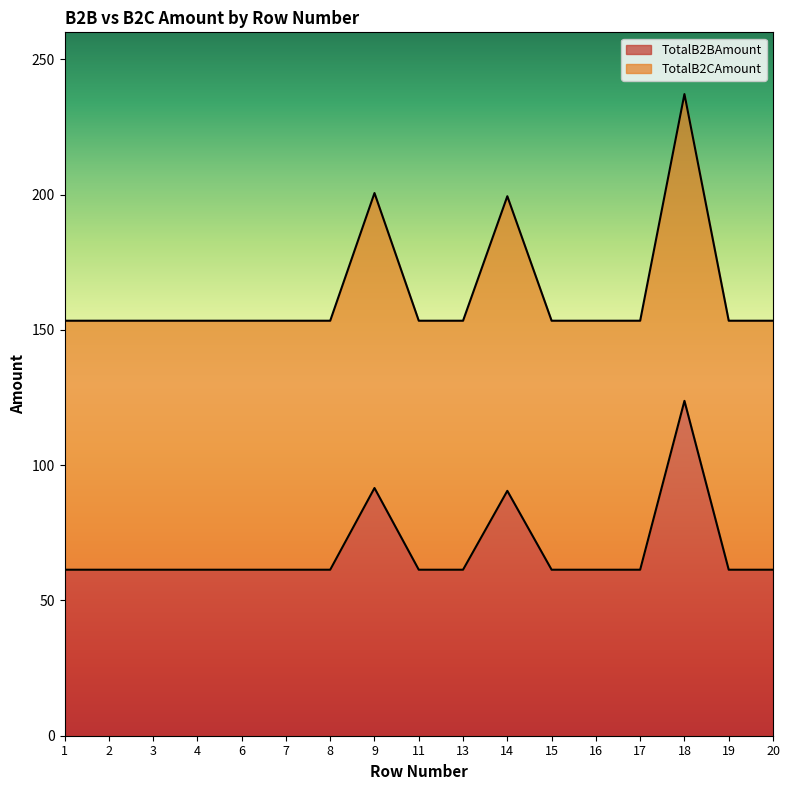

True or false: TotalB2CAmount and TotalB2BAmount cross at least once.

False